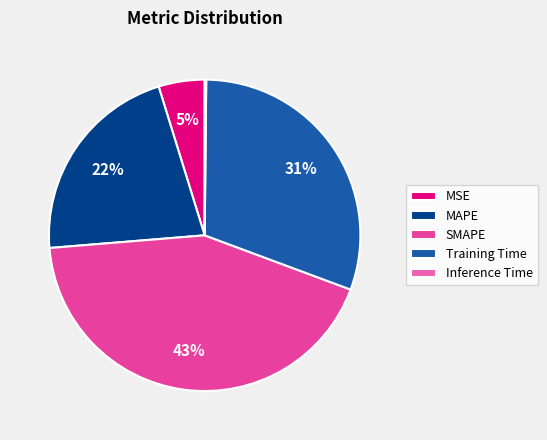

What is the change in value from MAPE to Training Time?

+0.4